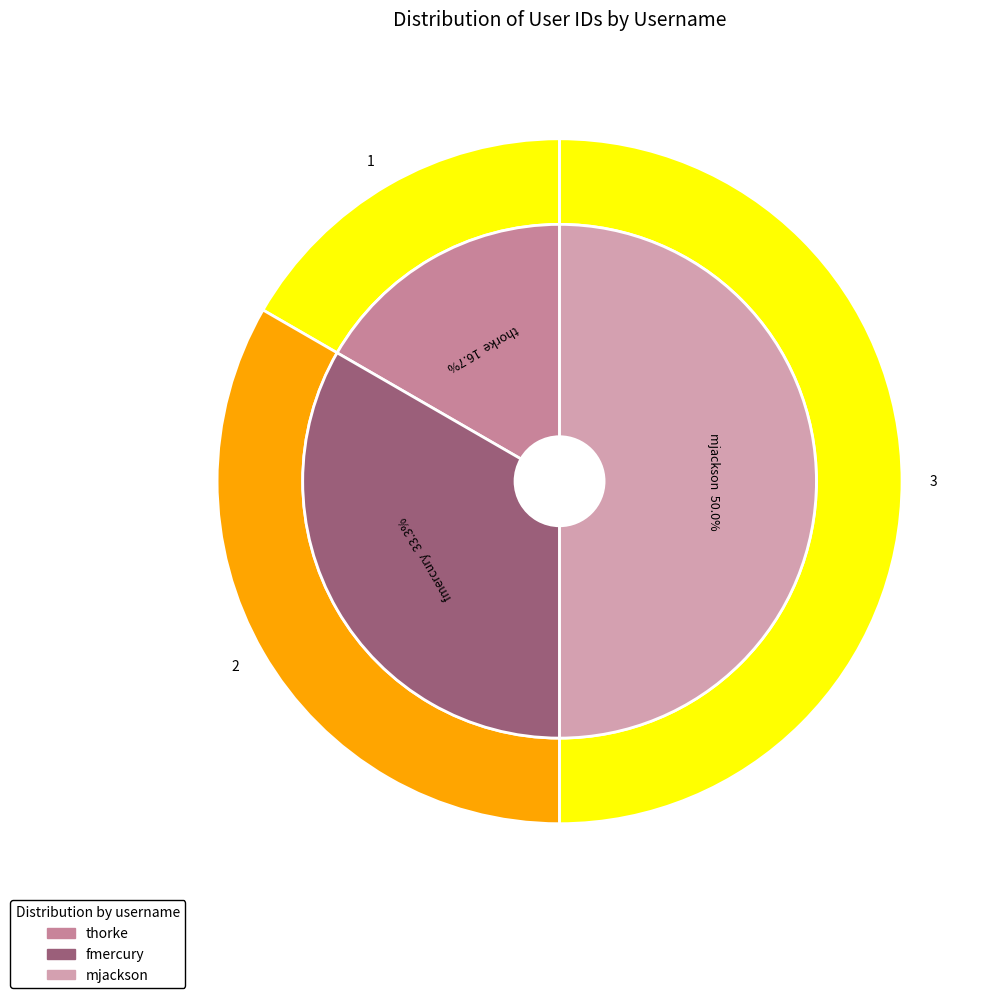

Combined, what portion of the pie is fmercury and thorke?

50.0%